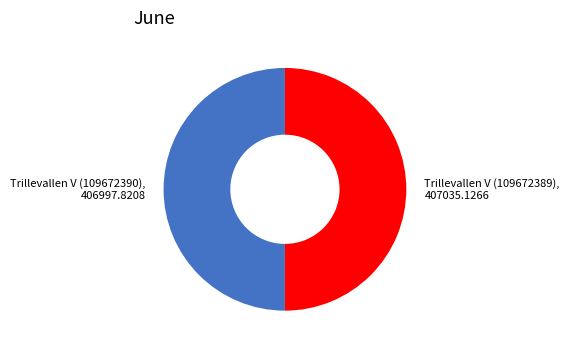

Do Trillevallen V (109672390) and Trillevallen V (109672389) together represent more than half of the pie?

Yes